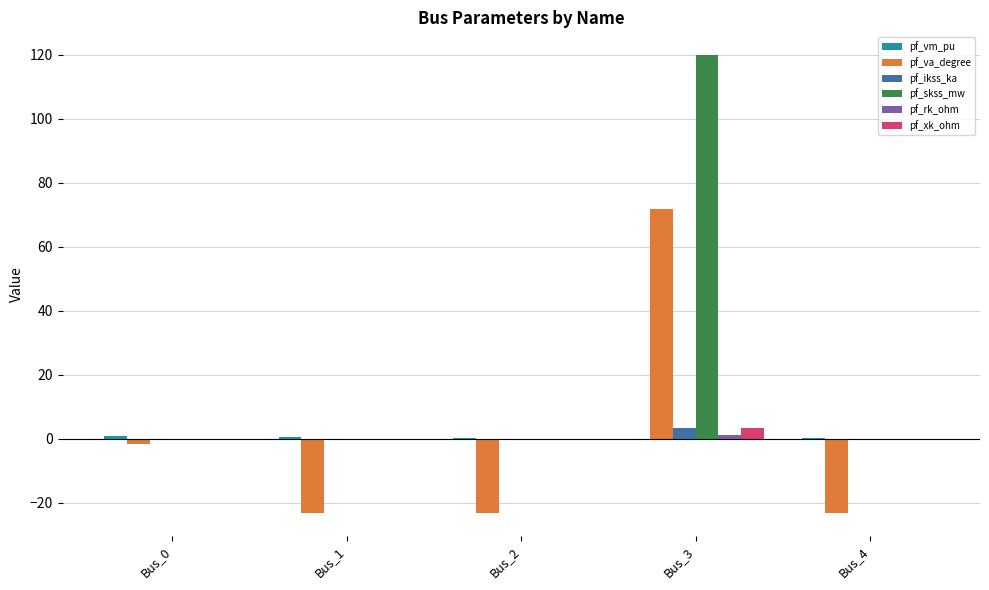

What is the total value across all series at Bus_0?

-0.7